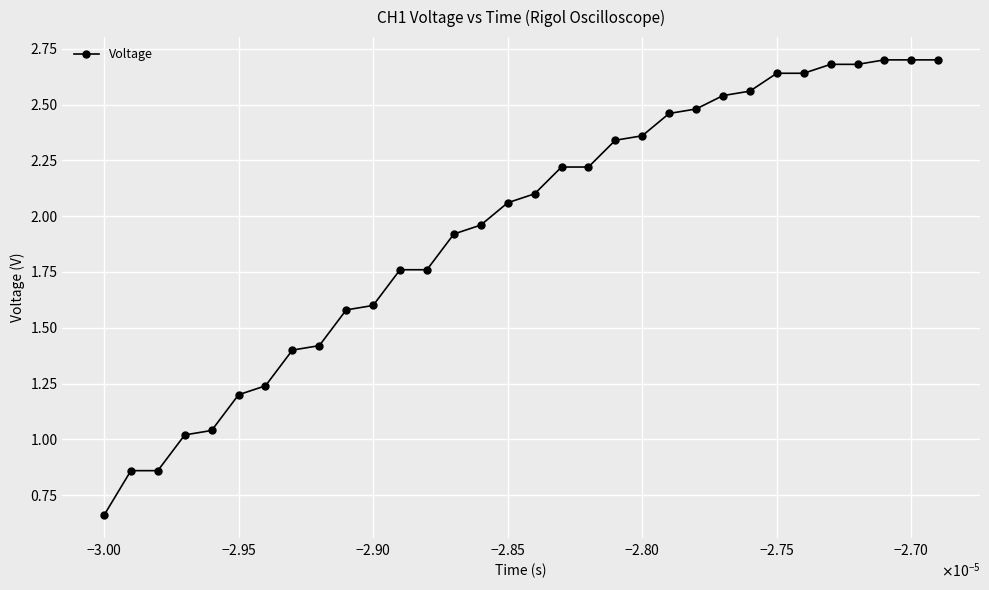

What is the greatest value displayed?

2.7